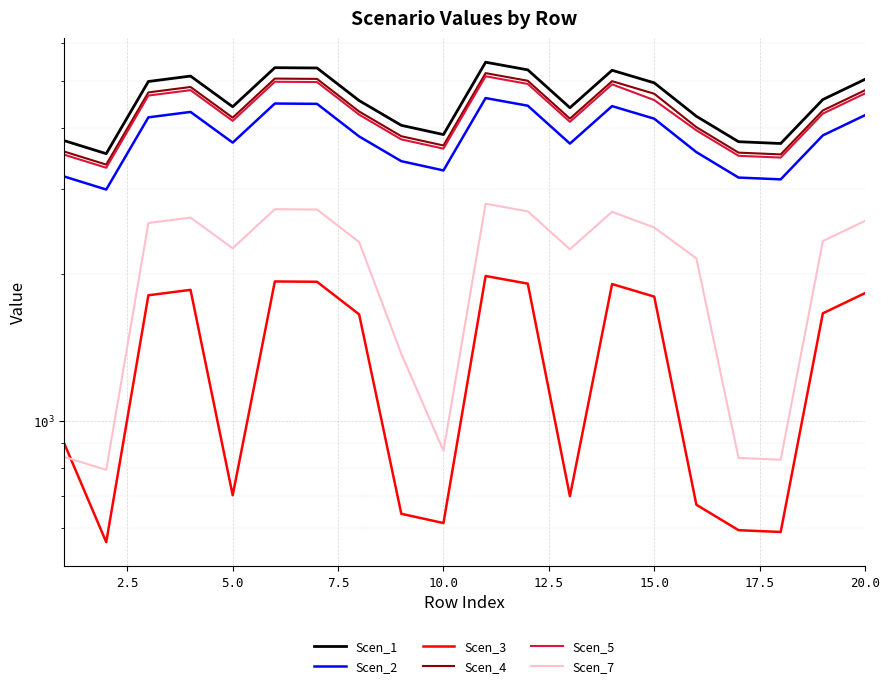

Is the value of Scen_7 at 11 greater than the value of Scen_2 at 15.0?

No